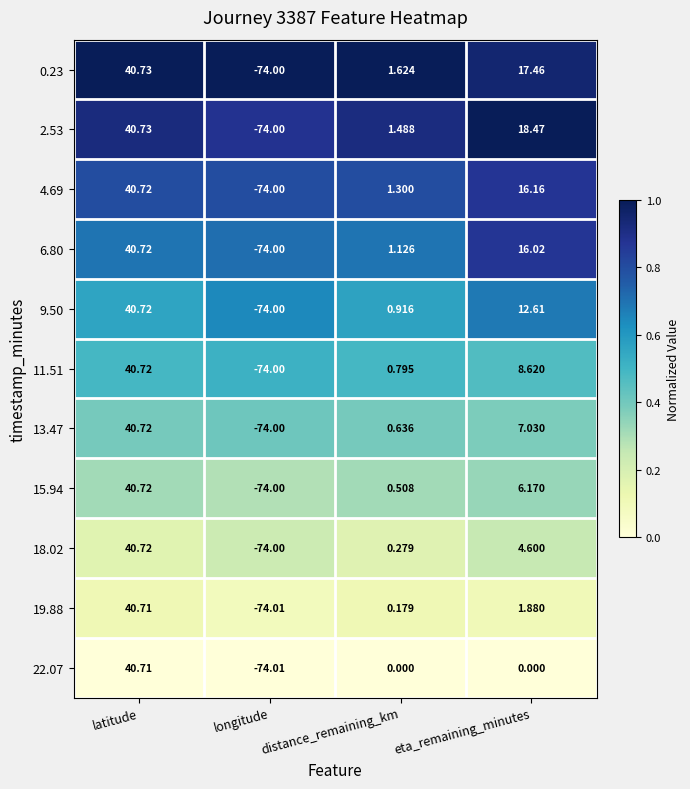

At which label does 15.94 first exceed 6?

latitude